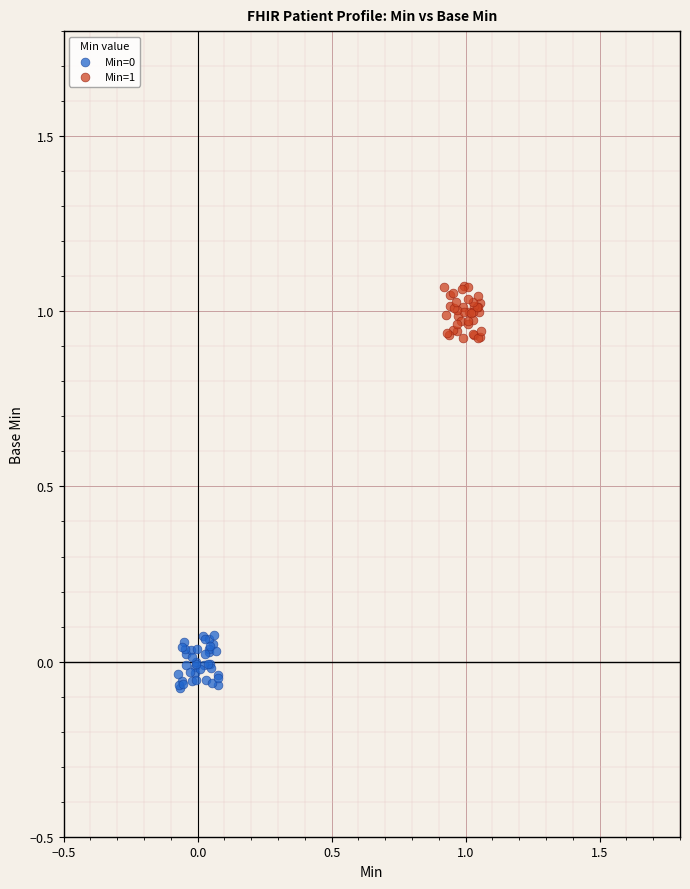

Which series reaches the maximum Y coordinate?

Min=1